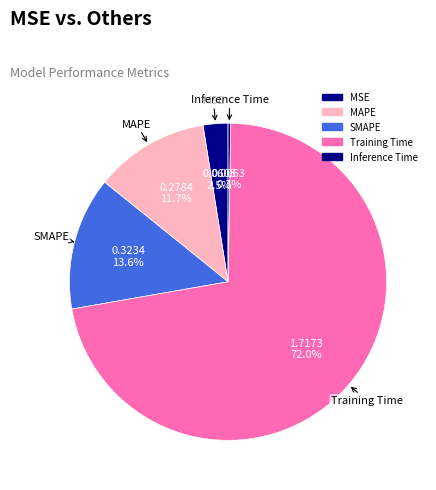

What is the majority slice?

Training Time